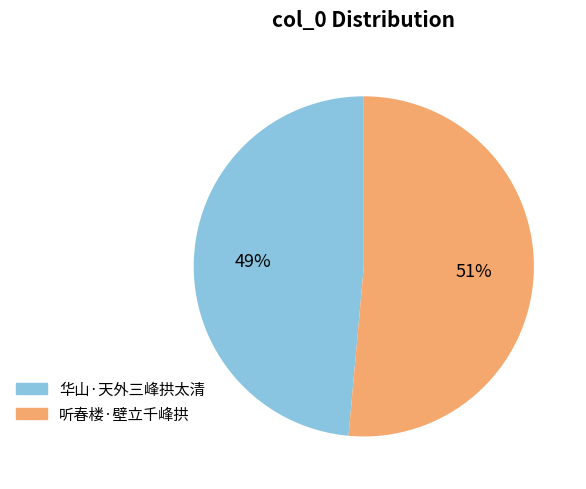

To the nearest percent, what is the combined percentage of 听春楼·壁立千峰拱 and 华山·天外三峰拱太清?

100%